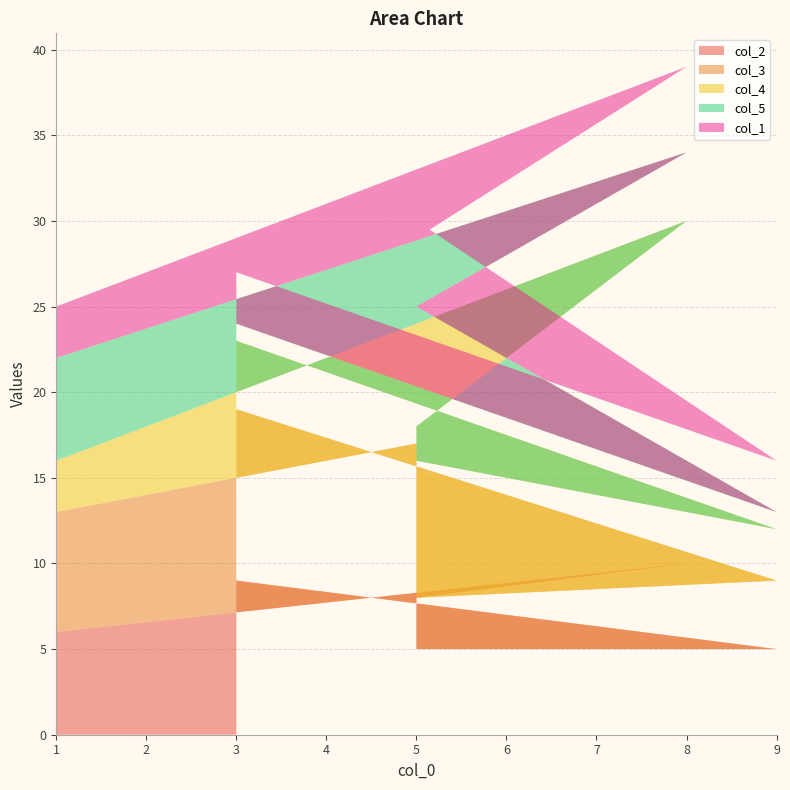

Reading left to right, extract all data points from this chart.

col_2: 6	10	8	5	5	9
col_3: 7	10	9	3	4	10
col_4: 3	10	1	8	3	4
col_5: 6	4	7	9	1	1
col_1: 3	5	4	5	3	3